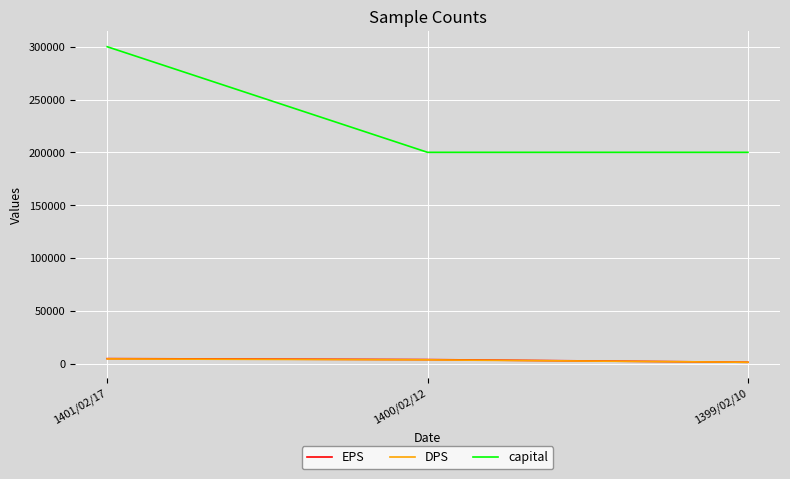

The value of capital at 1400/02/12 is 280615. True or false?

False